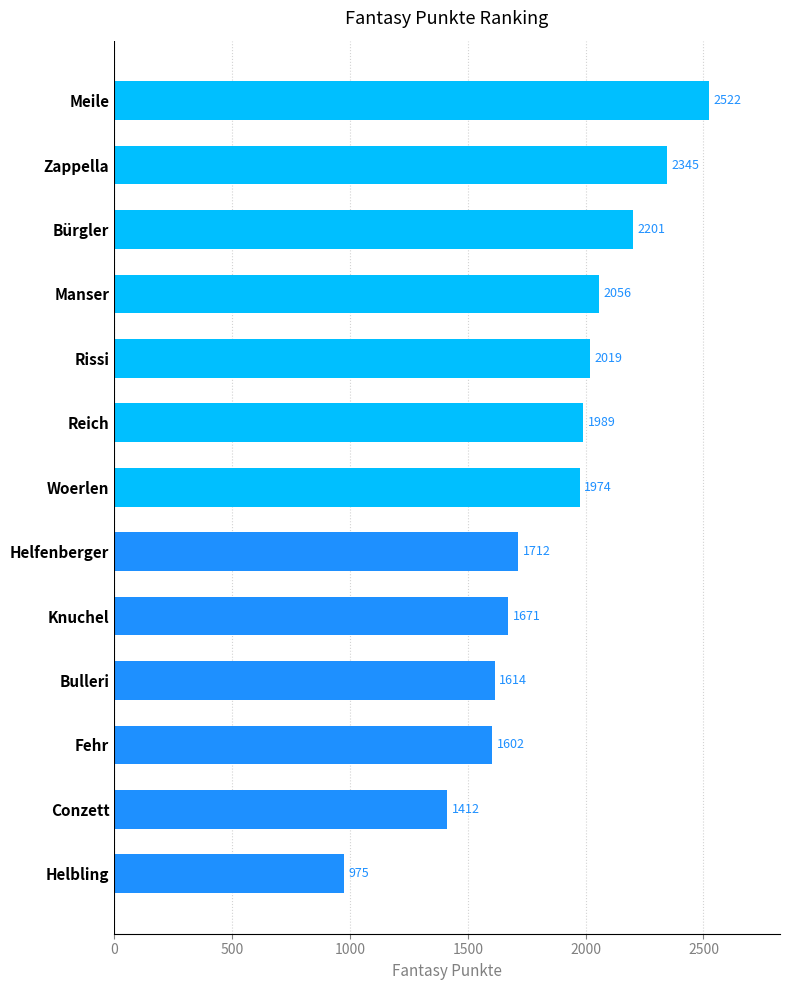

The value at Fehr is 699. True or false?

False